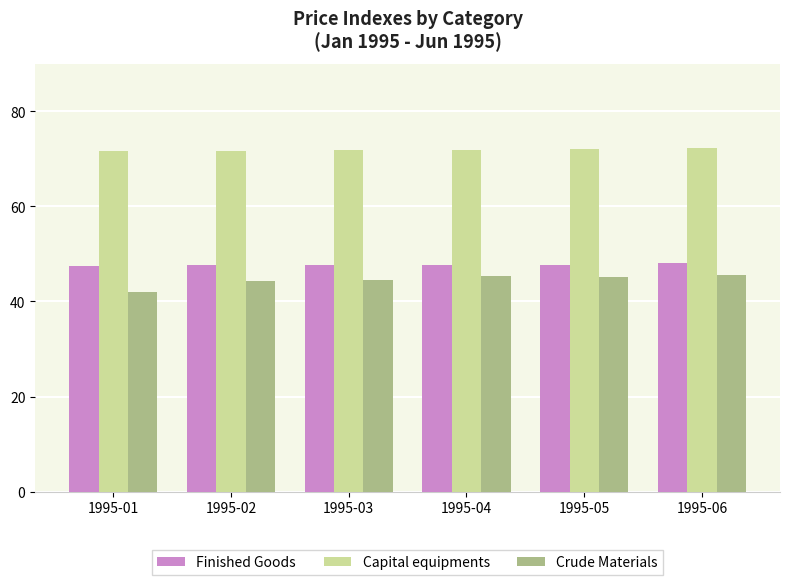

What are all the series names shown in the legend?

Finished Goods, Capital equipments, Crude Materials